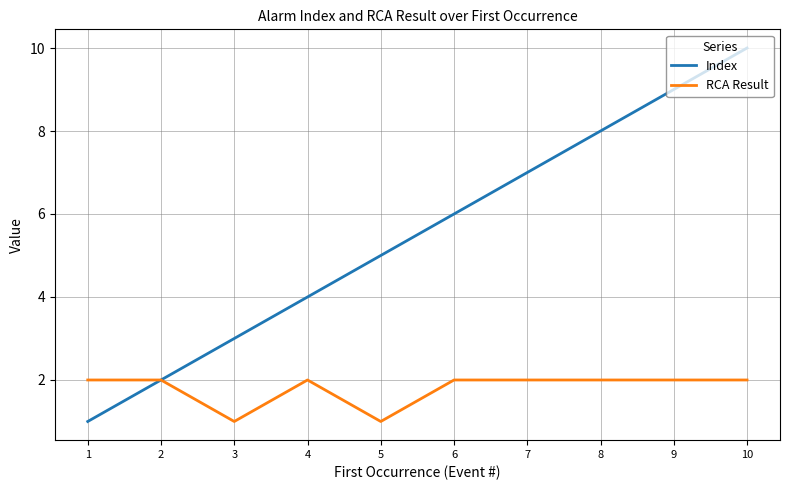

At which category is the sum across all series the highest?

10